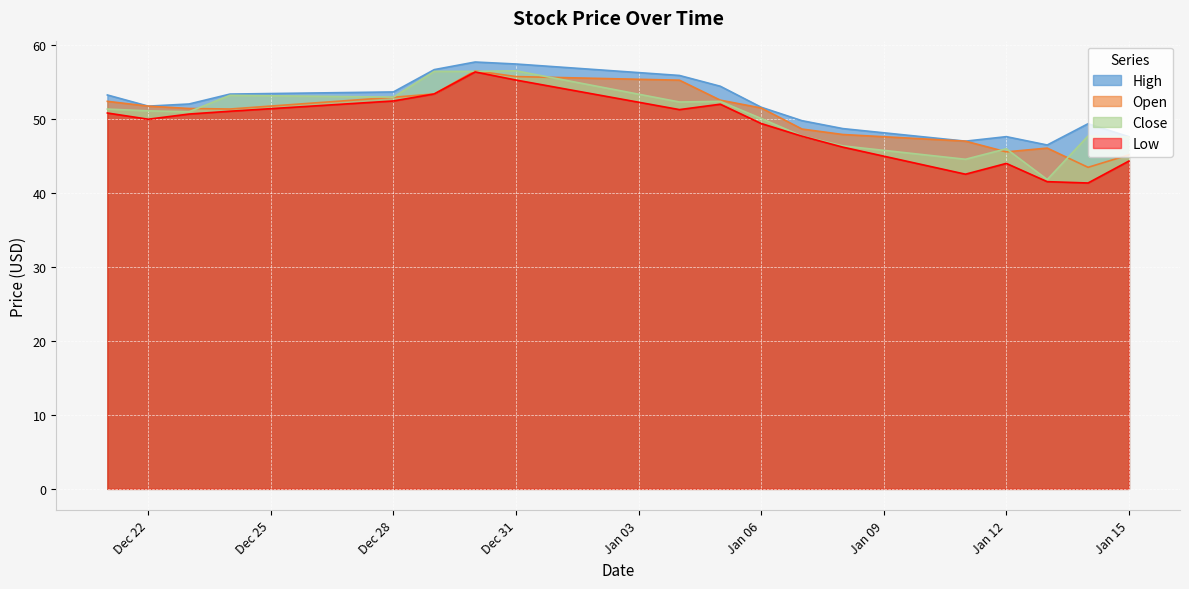

What is the difference between the maximum and second lowest values in the High series?

10.7